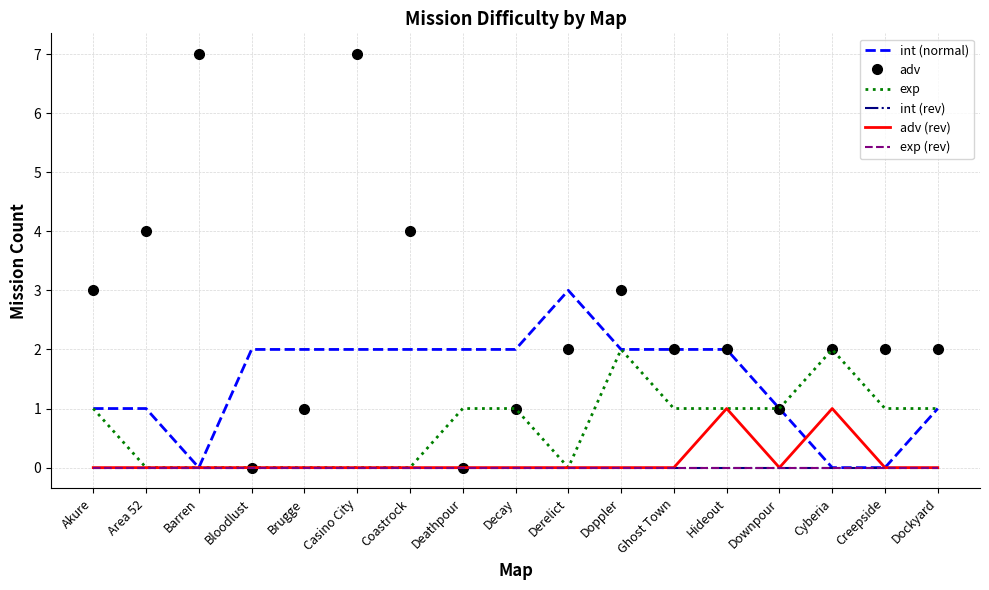

What is the total value across all series at Creepside?

3